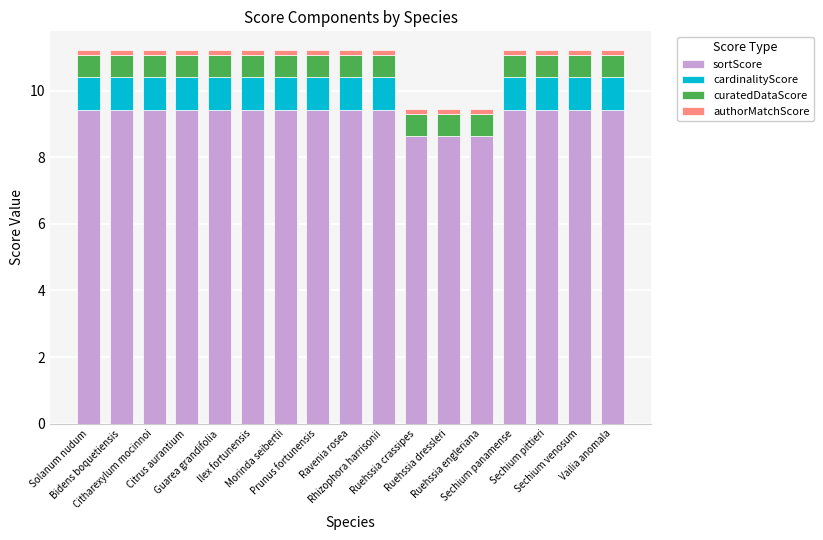

What is the maximum value for sortScore?

9.4